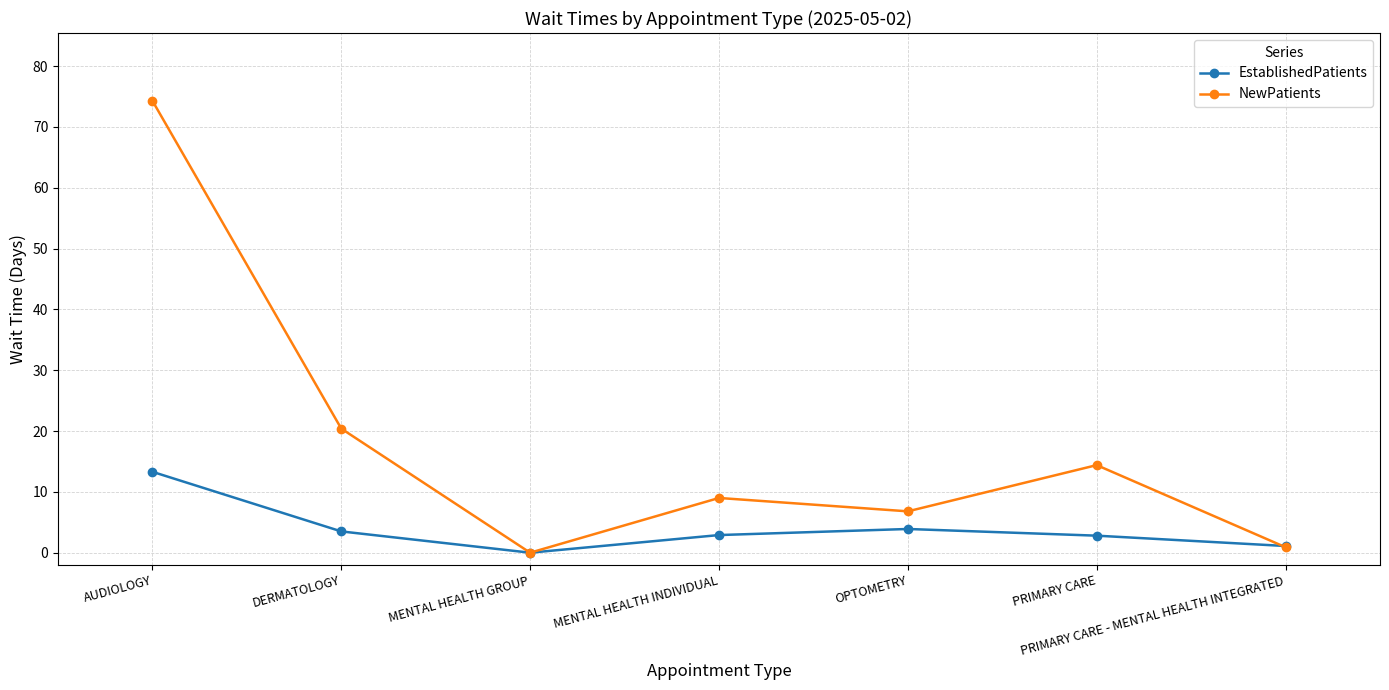

What is the difference between the maximum and minimum values in the NewPatients series?

74.3